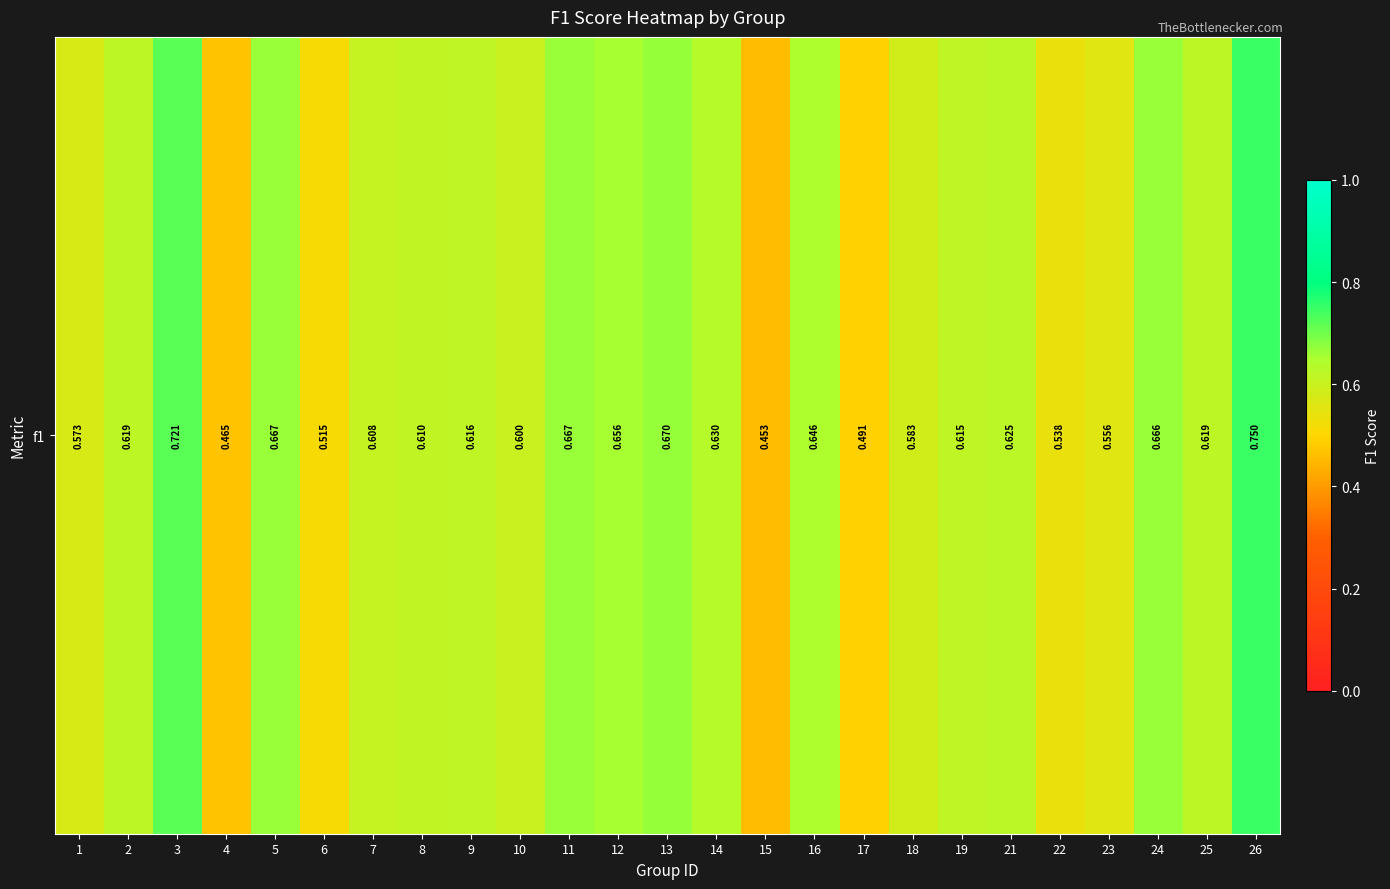

At which category does the chart reach its peak across all series?

26